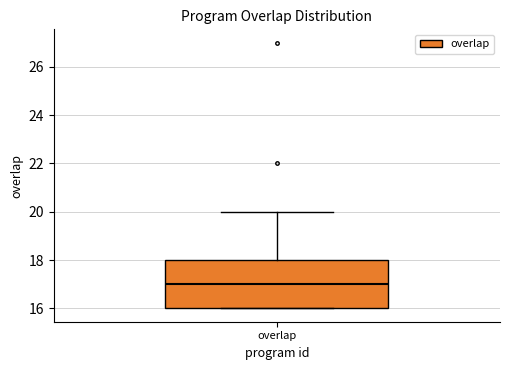

Where does the median line of the box for overlap sit on the y-axis? The values are not printed on the chart, so give them approximately, as read against the axis.

17